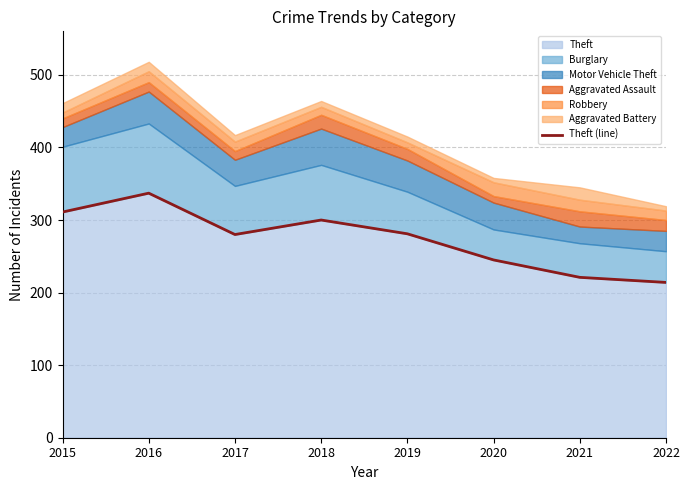

Is it true that the value at 2018 is 479?

False